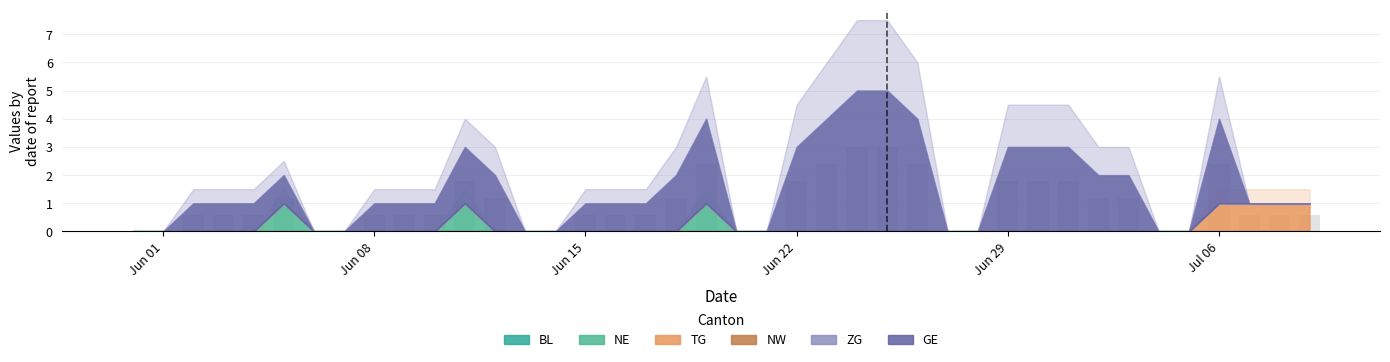

What is the maximum value shown in the chart?

3.0